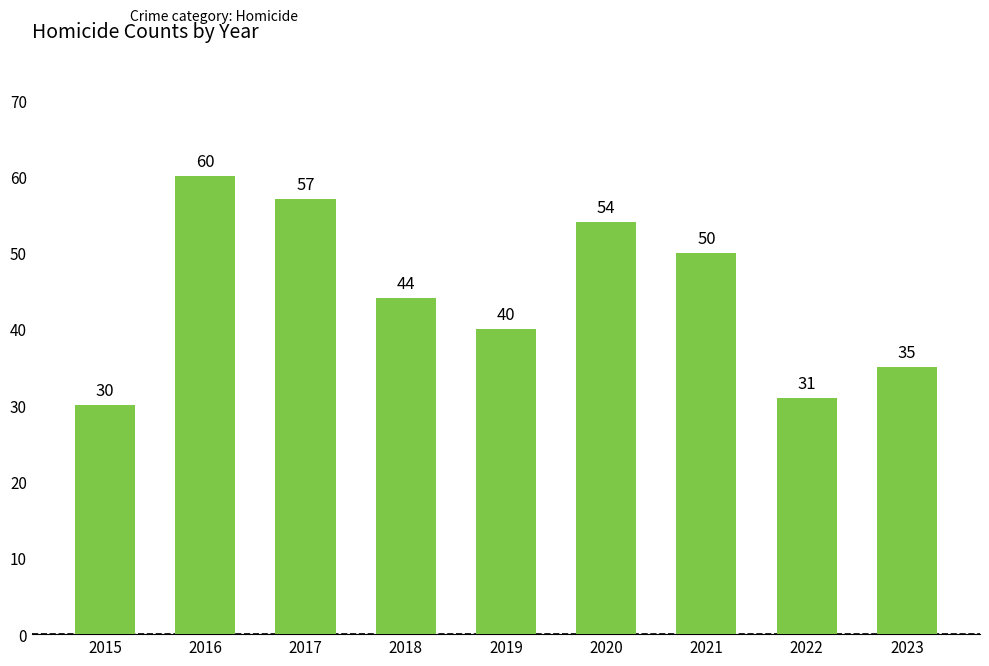

What is the value of the 9th bar from the left?

35